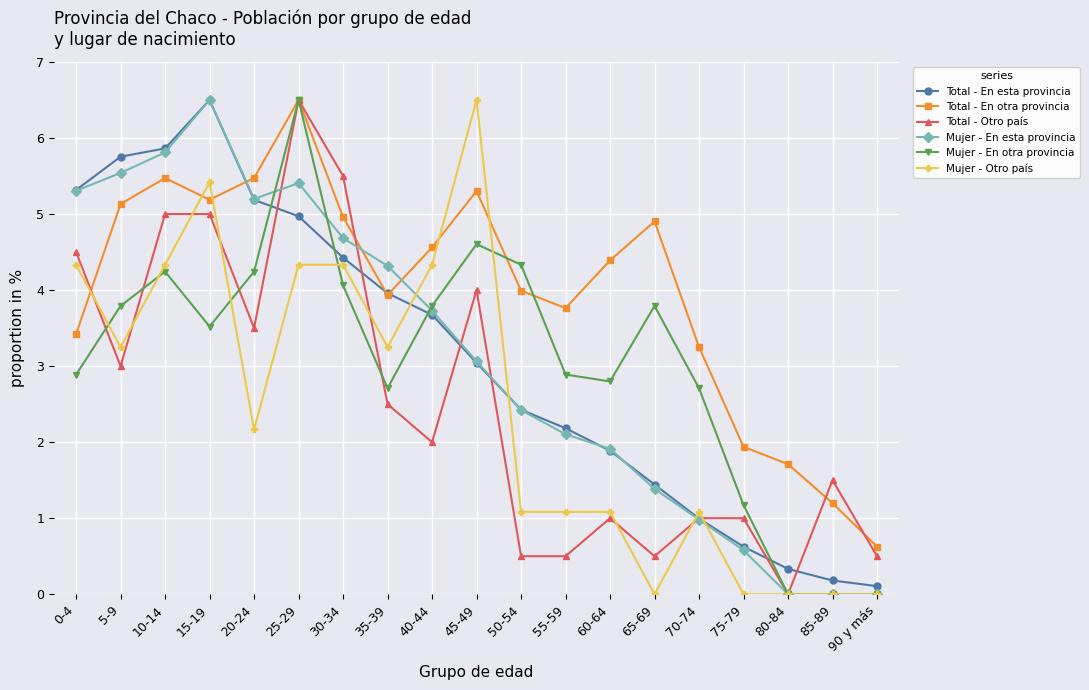

Is it true that Mujer - En esta provincia equals 5.5 at 5-9?

True